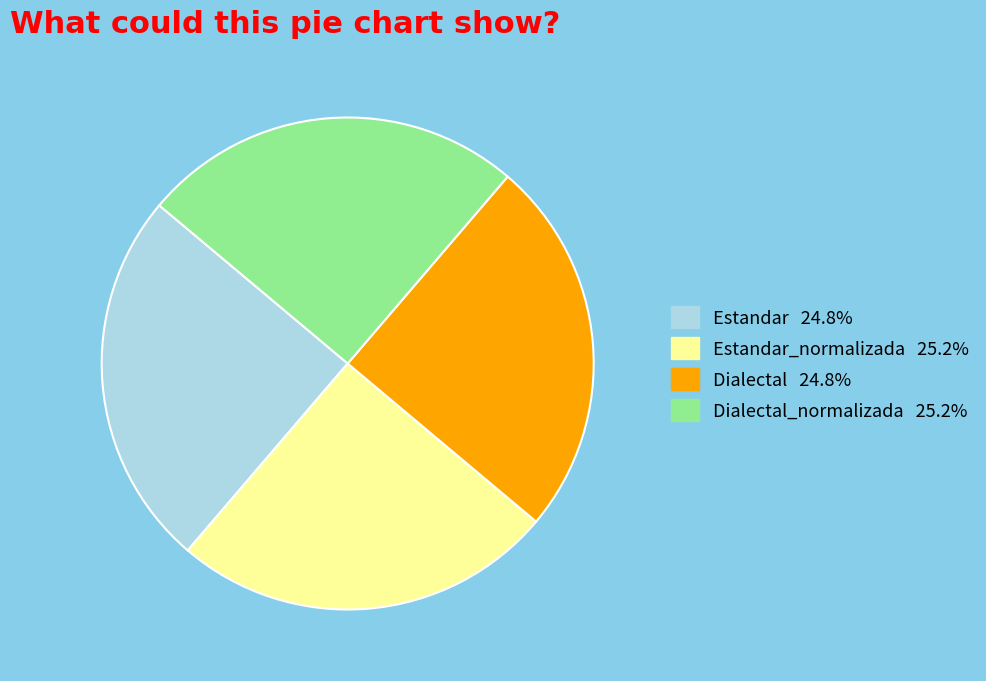

Is there a majority slice in this chart?

No